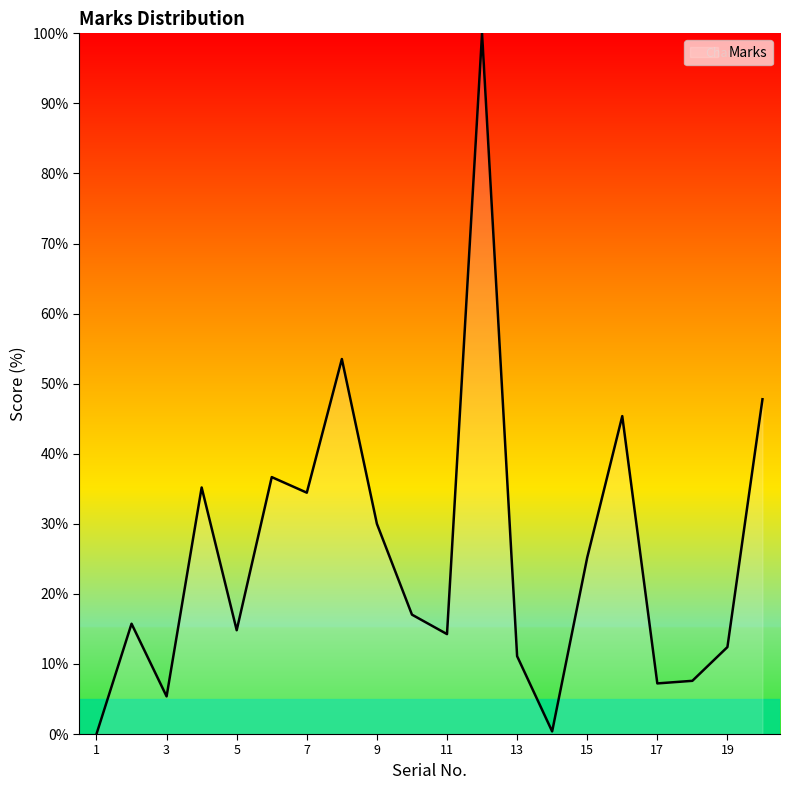

What is the difference between the maximum and minimum values?

100.0